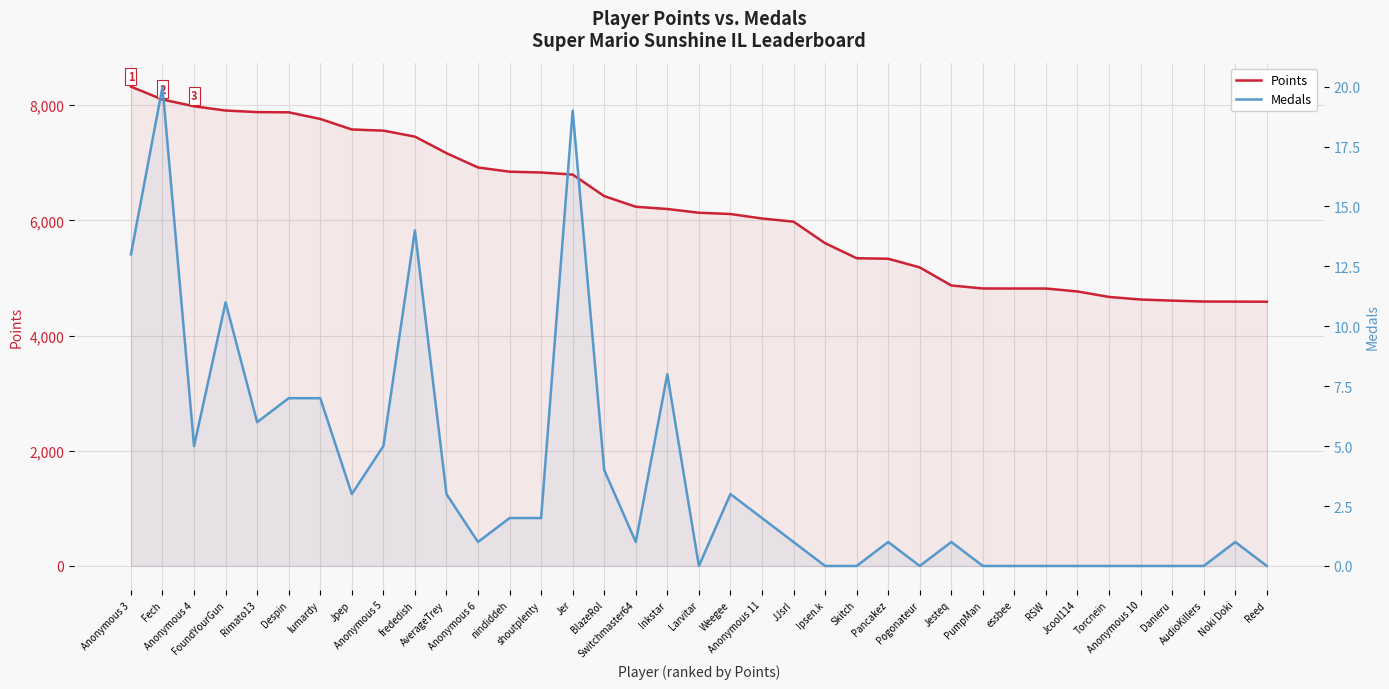

What is the label of the 34th point from the right?

FoundYourGun